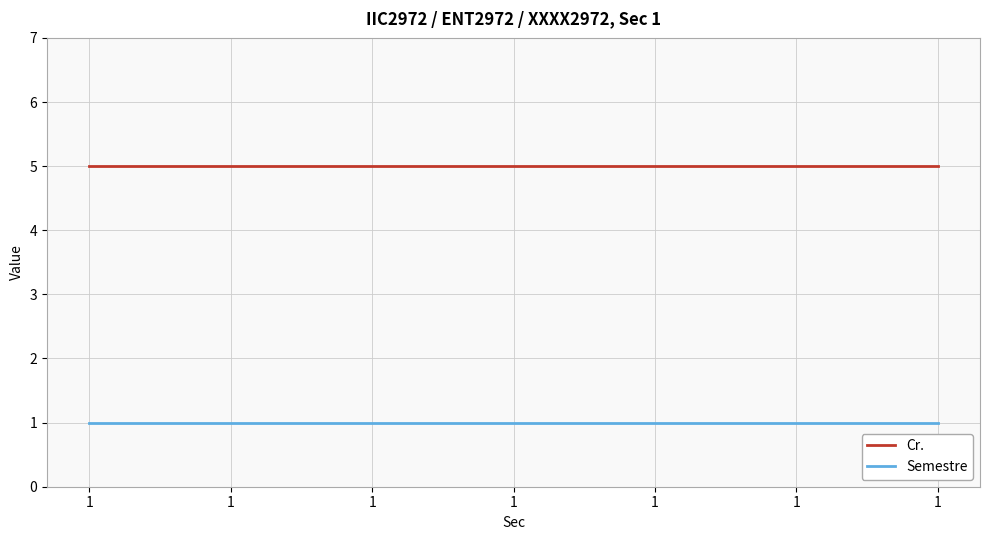

What are all the series names shown in the legend?

Cr., Semestre